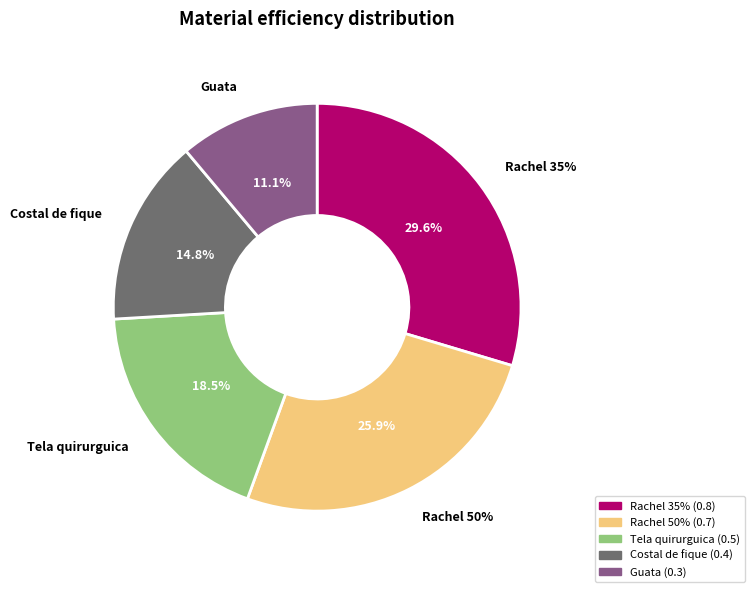

To the nearest percent, what portion does Rachel 35% represent?

30%